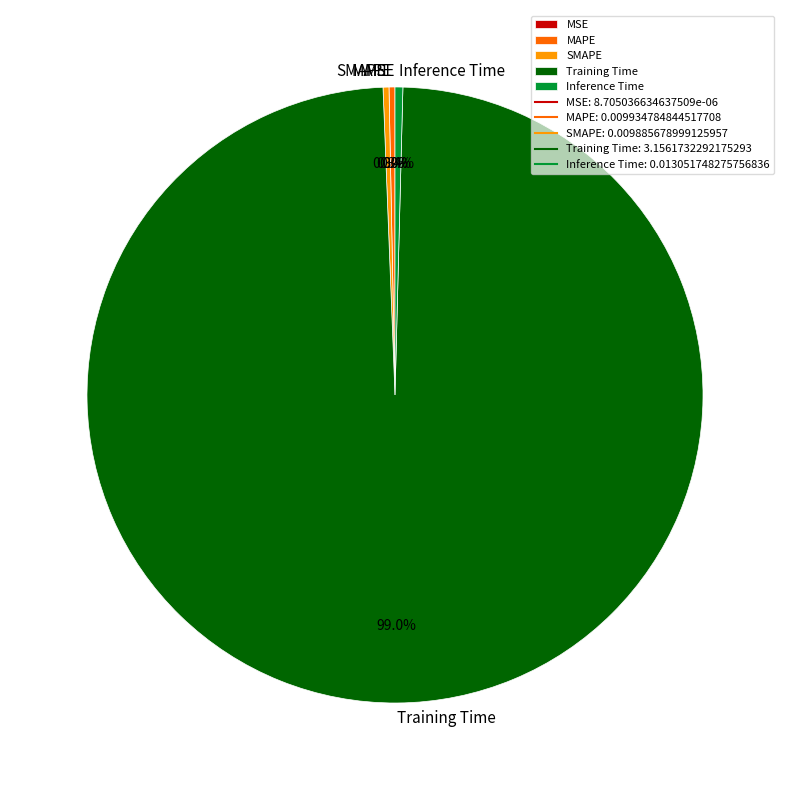

Is there a majority slice in this chart?

Yes